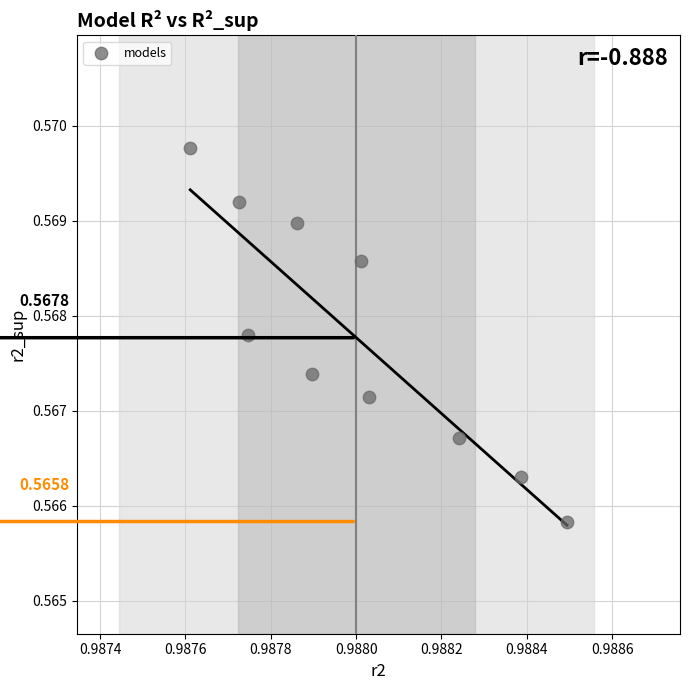

What is the average X value?

1.0